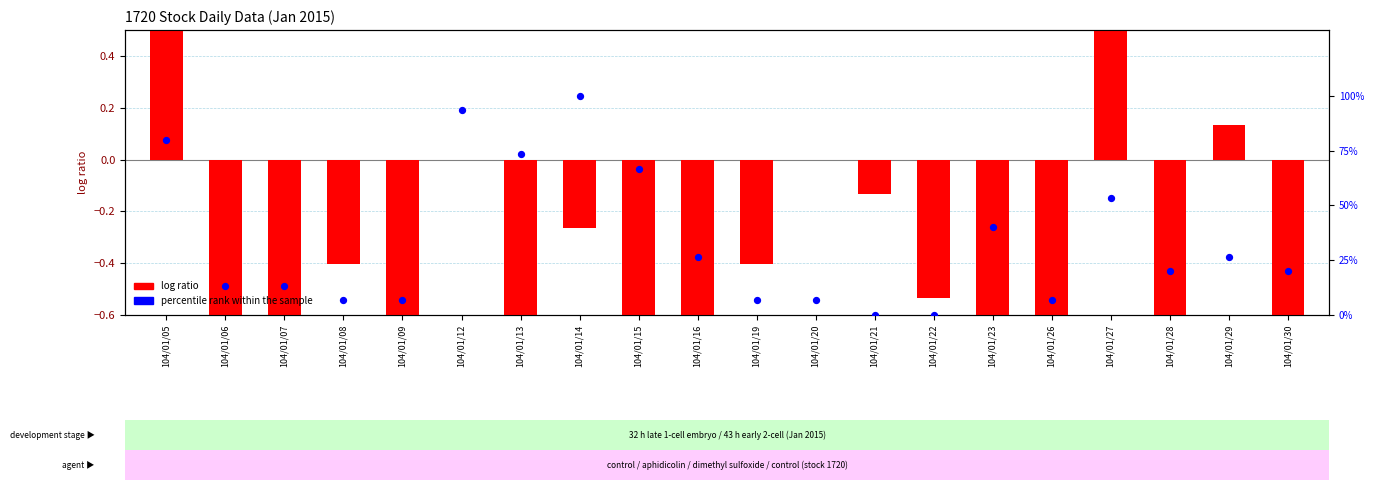

What are all the series names shown in the legend?

log ratio, percentile rank within the sample